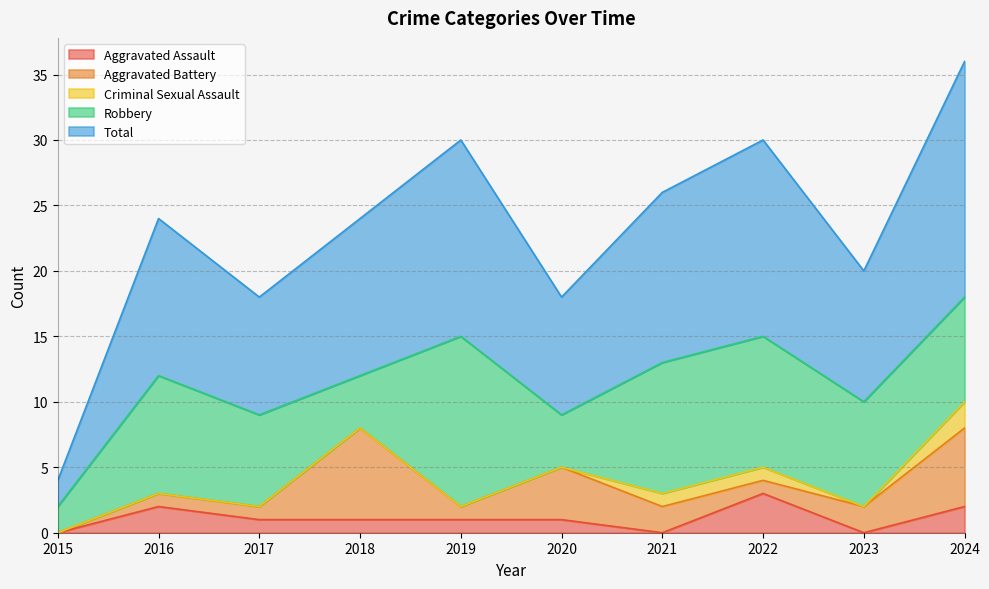

True or false: Aggravated Assault and Total intersect in this chart.

False